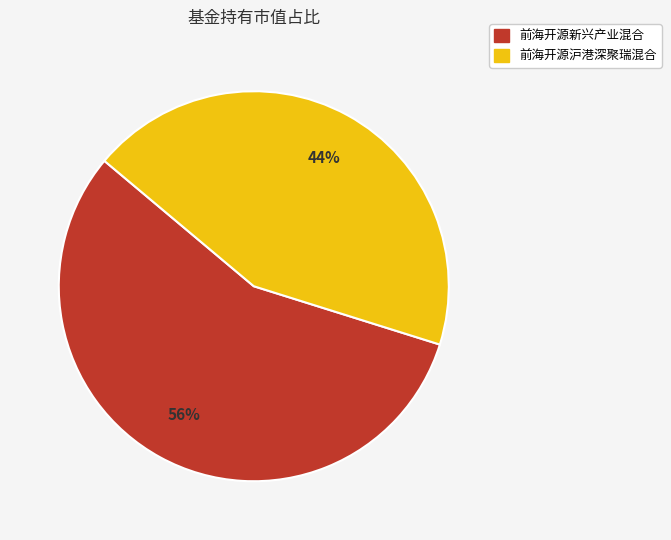

To the nearest percent, what portion does 前海开源新兴产业混合 represent?

56%